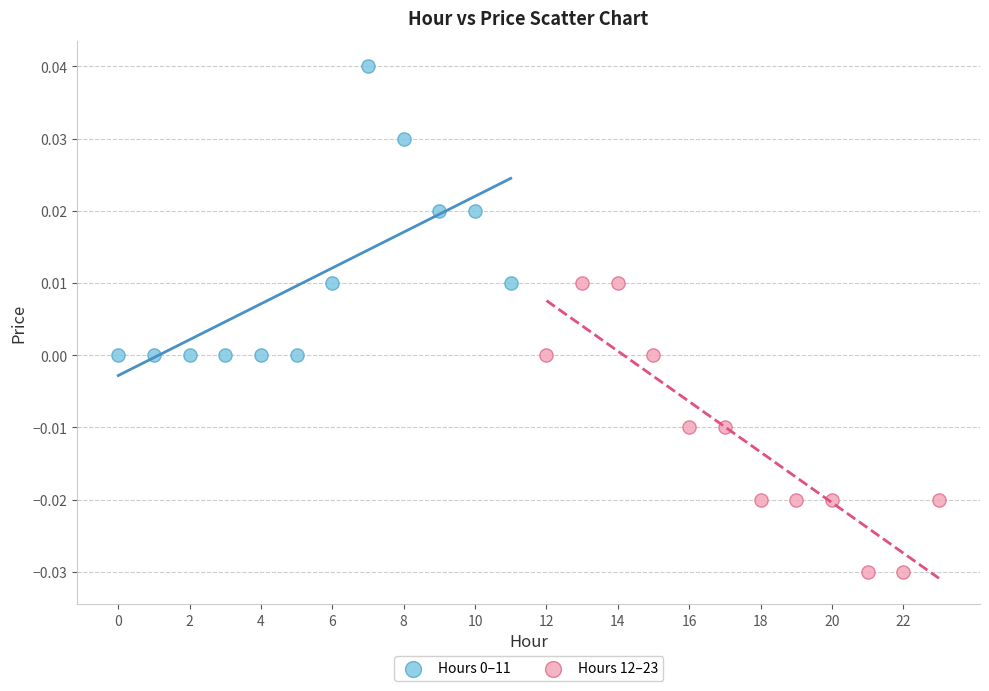

Which series contains the lowest Y value?

Hours 12–23